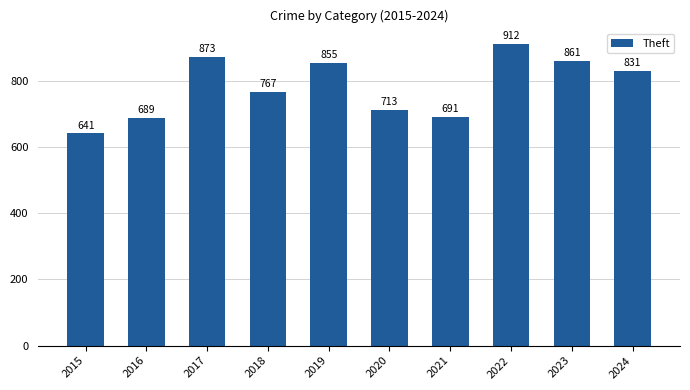

What is the difference between the maximum and minimum values?

271